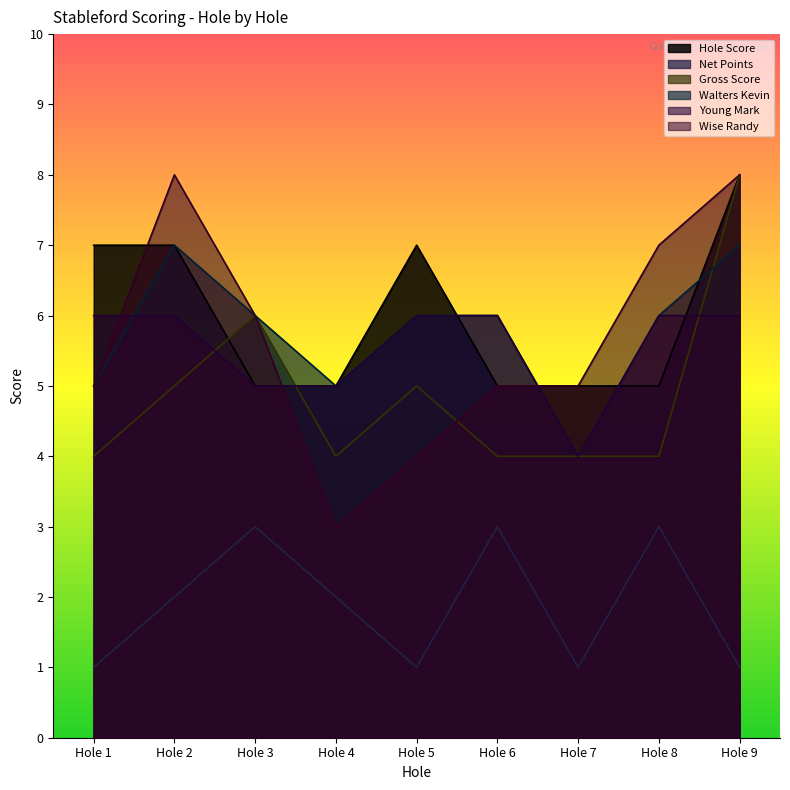

True or false: Gross Score and Walters Kevin cross at least once.

True